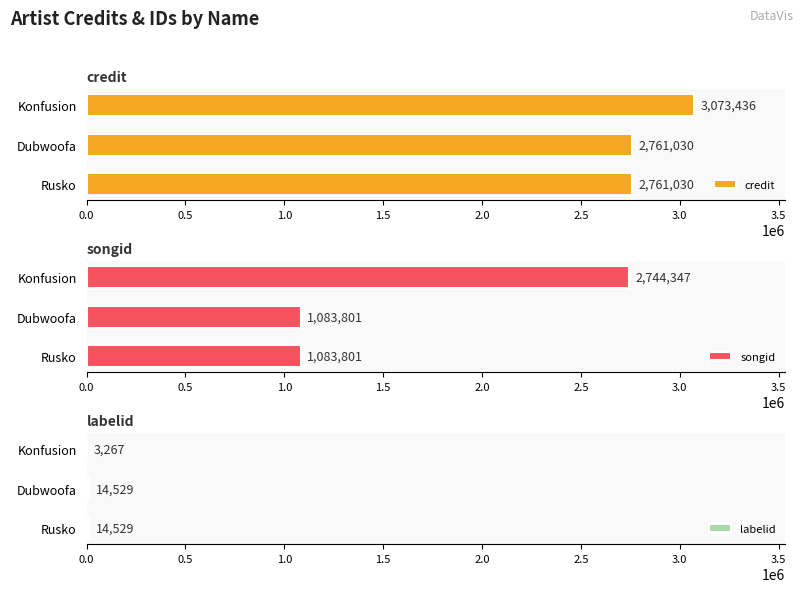

Count the credit values in the range 2761030 to 3073436.

3